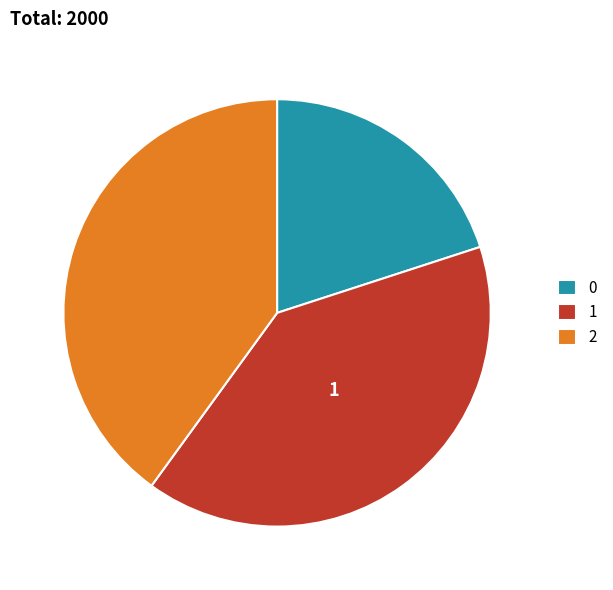

True or false: 2 accounts for 29% of the total.

False